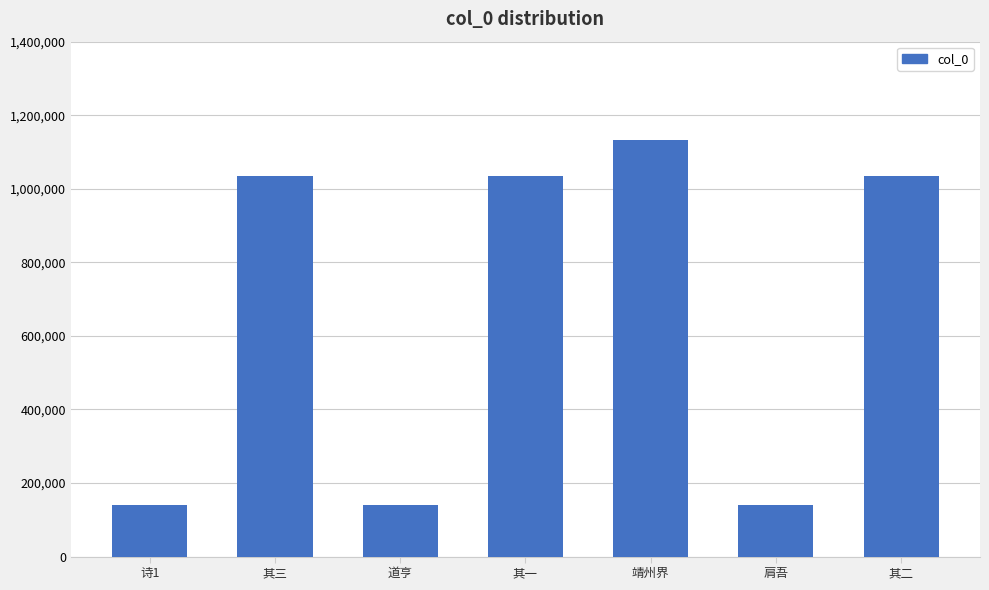

What is the difference between the values at 诗1 and 靖州界?

992672